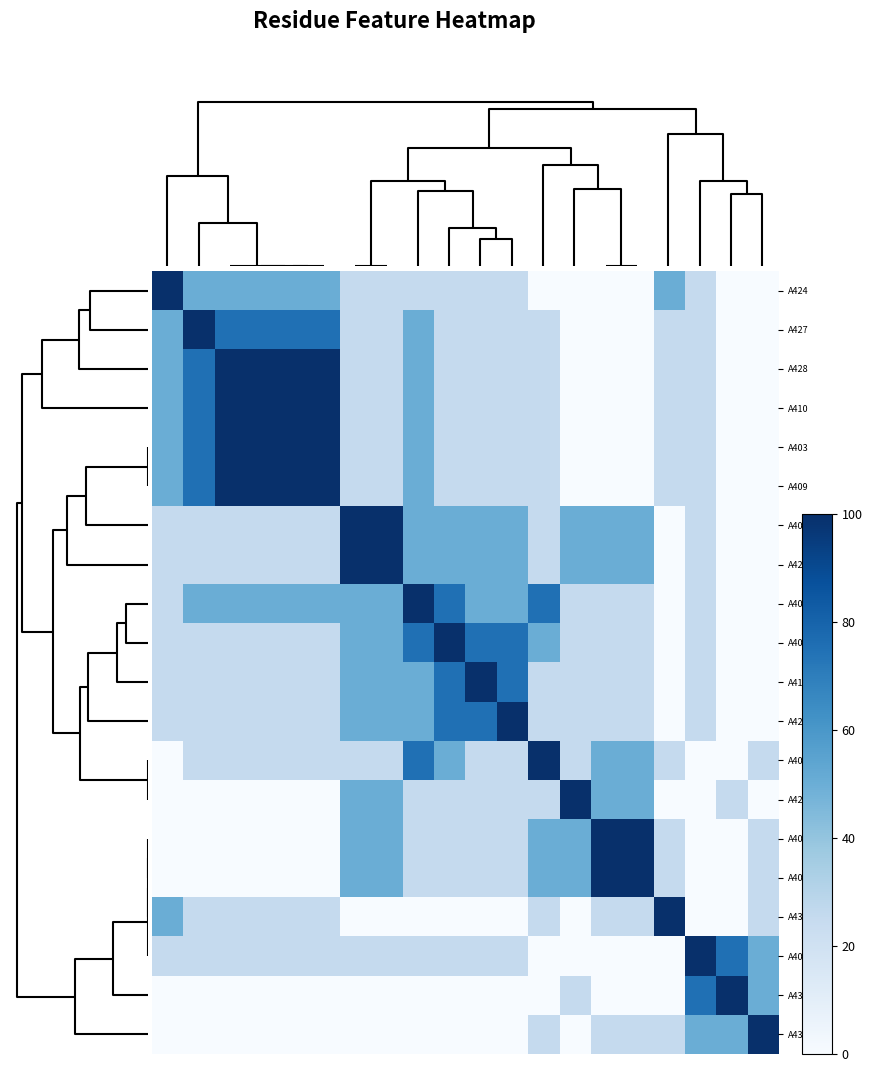

Rank the series by their maximum value, from highest to lowest.

A424, A427, A428, A410, A403, A409, A407, A425, A408, A401, A411, A426, A404, A429, A405, A406, A432, A402, A430, A431